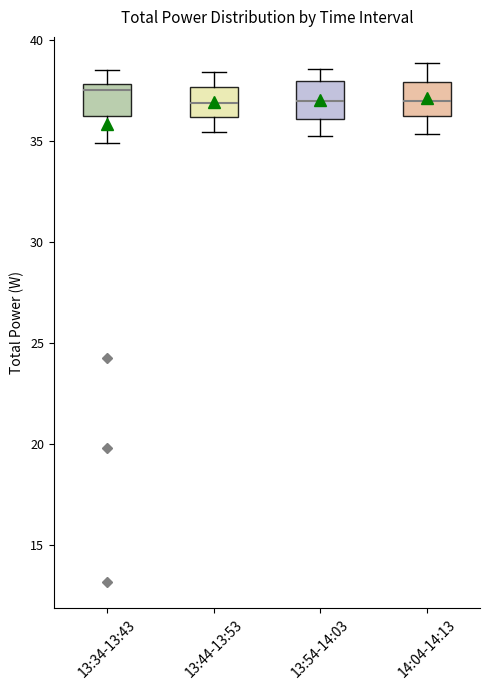

Reading left to right, read every box against the y-axis: the position of its median line, the range the box covers, and the ends of its whiskers. The values are not printed on the chart, so give them approximately, as read against the axis.

13:34-13:43: median 37.5, box 36.0 to 38.0, whiskers 35.0 to 38.5
13:44-13:53: median 37.0, box 36.0 to 37.5, whiskers 35.5 to 38.5
13:54-14:03: median 37.0, box 36.0 to 38.0, whiskers 35.5 to 38.5
14:04-14:13: median 37.0, box 36.5 to 38.0, whiskers 35.5 to 39.0